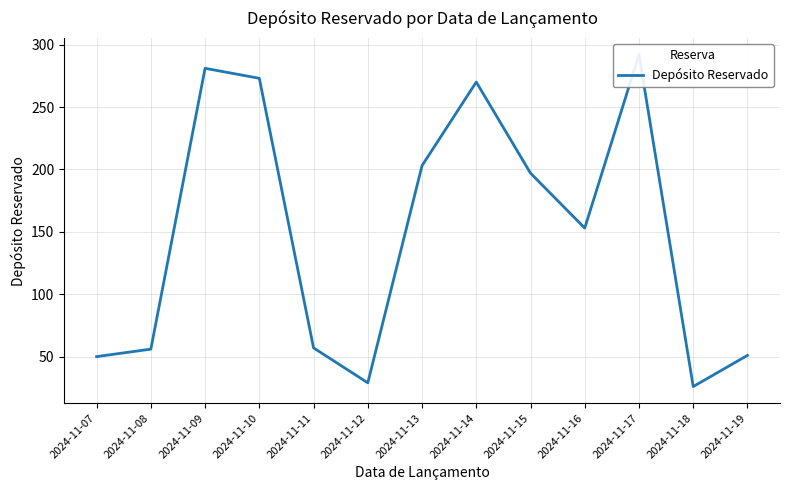

The value at 2024-11-11 is 25. True or false?

False